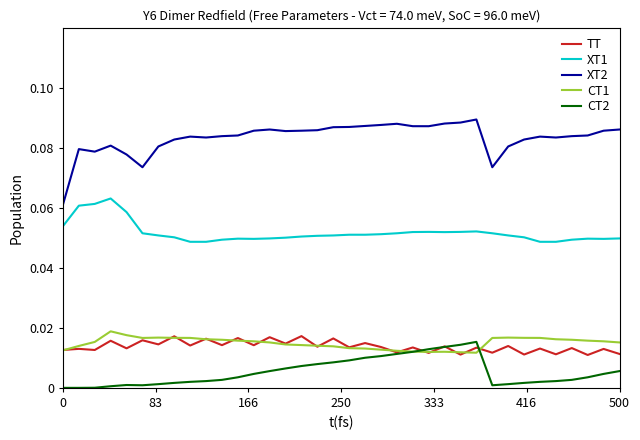

Which series has the largest range (max minus min)?

XT2